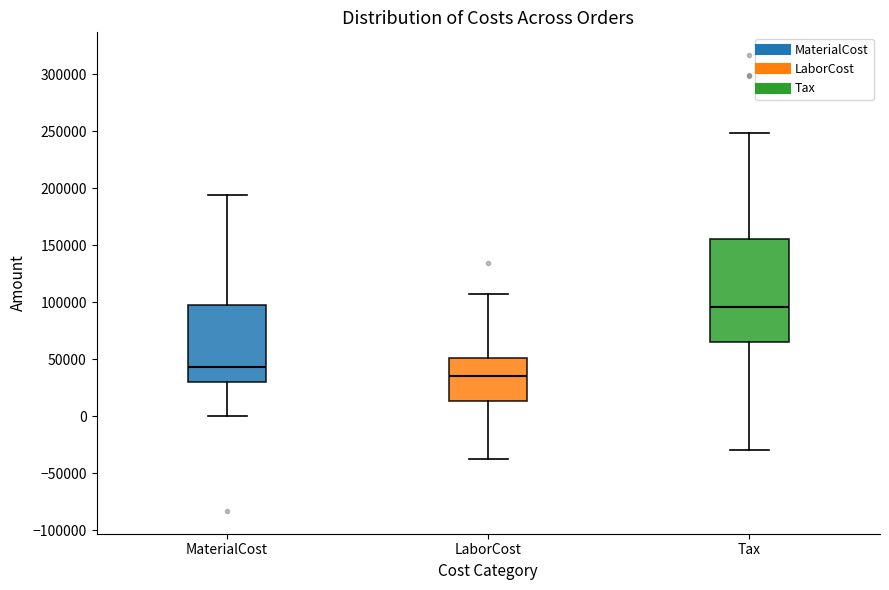

Reading left to right, transcribe this box plot: for each box, give where its median line is, the range the box spans, and where its two whiskers end, as read against the y-axis. The values are not printed on the chart, so give them approximately, as read against the axis.

MaterialCost: median 45000, box 30000 to 95000, whiskers 0 to 195000
LaborCost: median 35000, box 15000 to 50000, whiskers -35000 to 105000
Tax: median 95000, box 65000 to 155000, whiskers -30000 to 250000